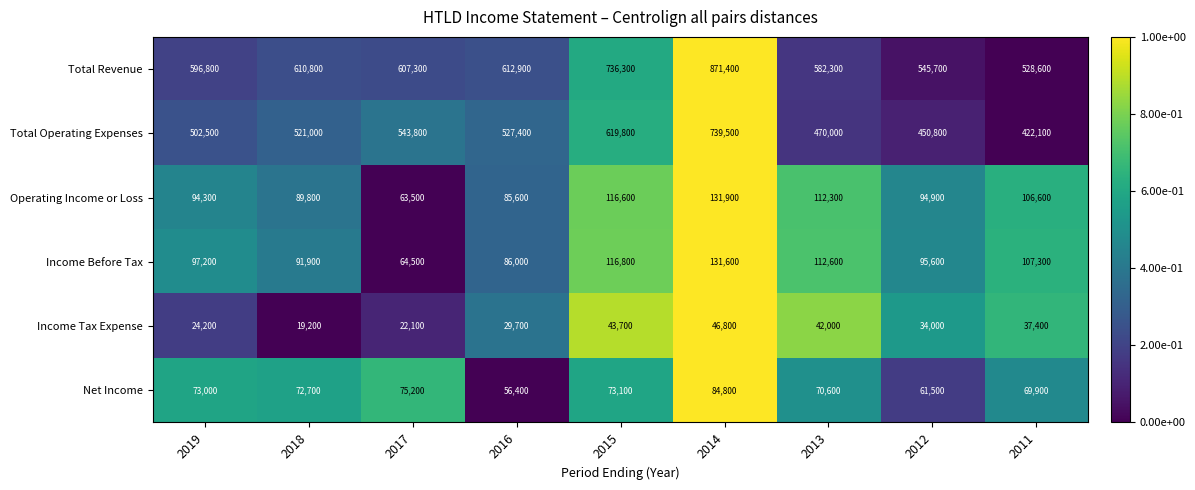

The value of Net Income at 2012 is 89015. True or false?

False